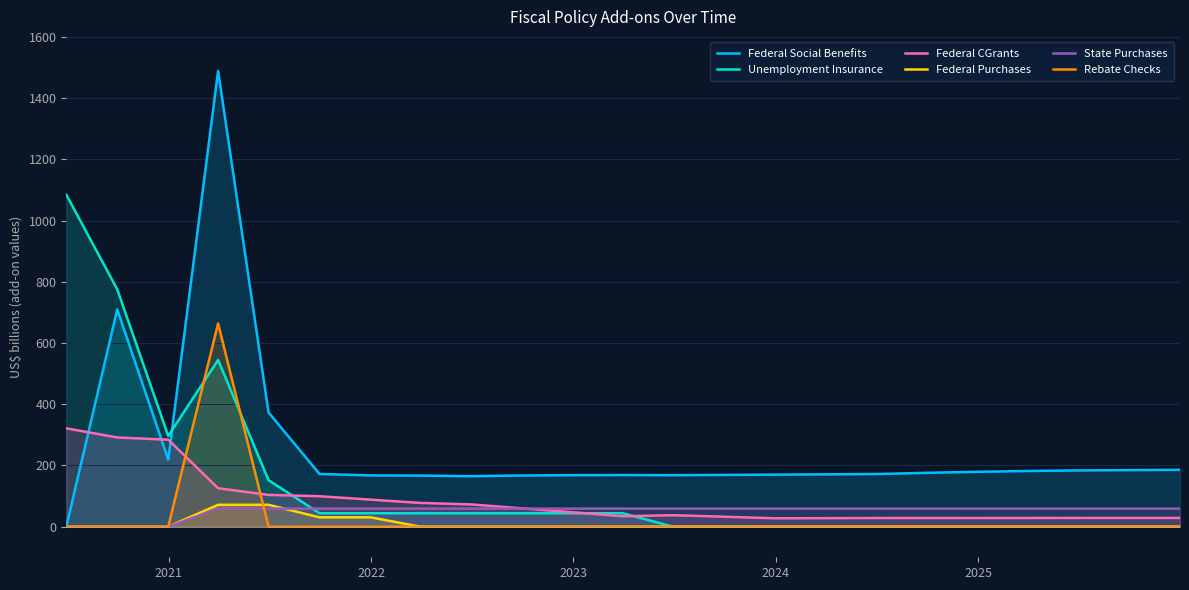

What is the maximum value for Federal CGrants?

321.4